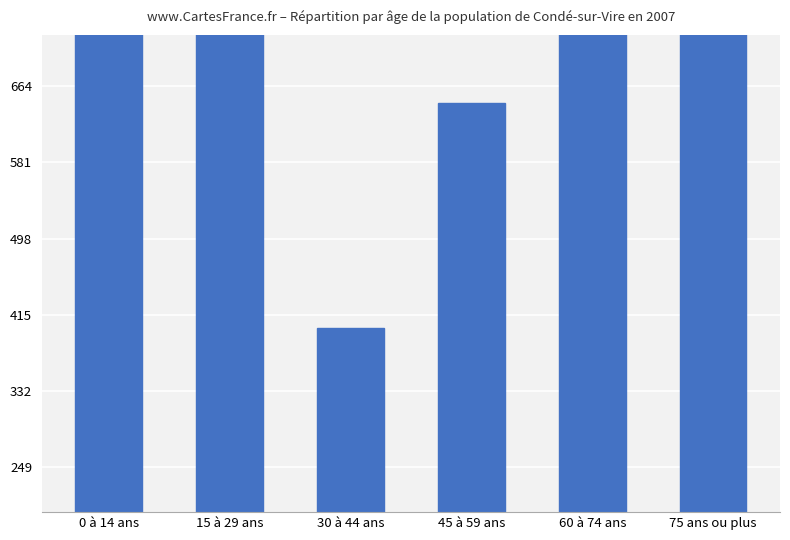

Between 15 à 29 ans and 45 à 59 ans, which is larger?

15 à 29 ans